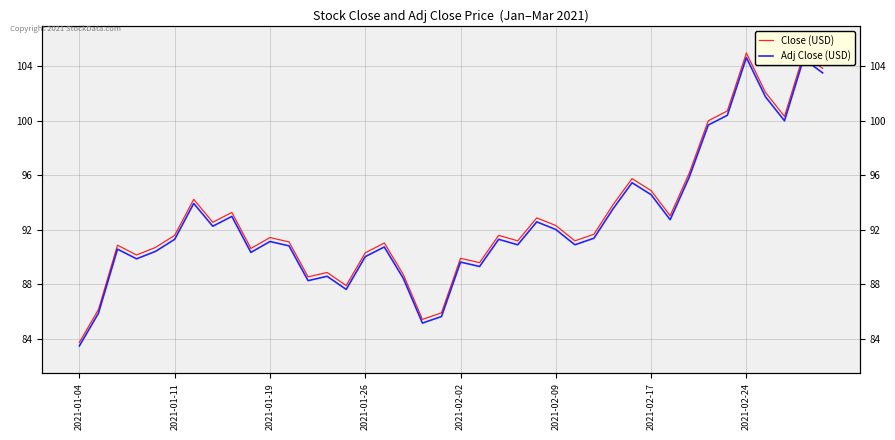

What is the minimum value for Close (USD)?

83.8